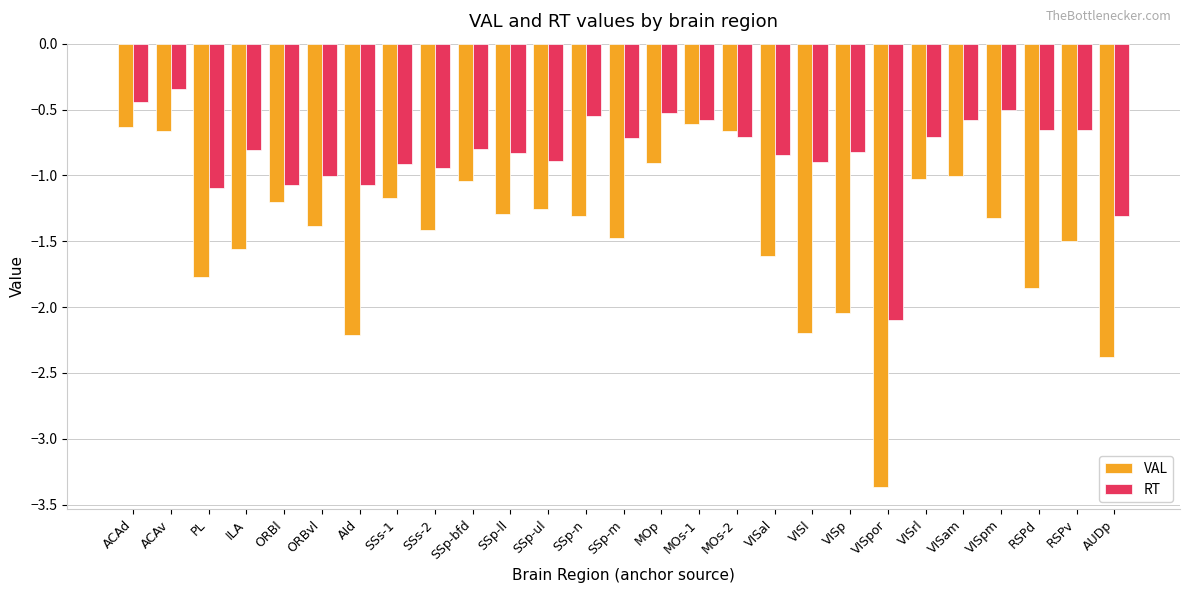

What is the difference between the maximum and second lowest values in the VAL series?

1.8